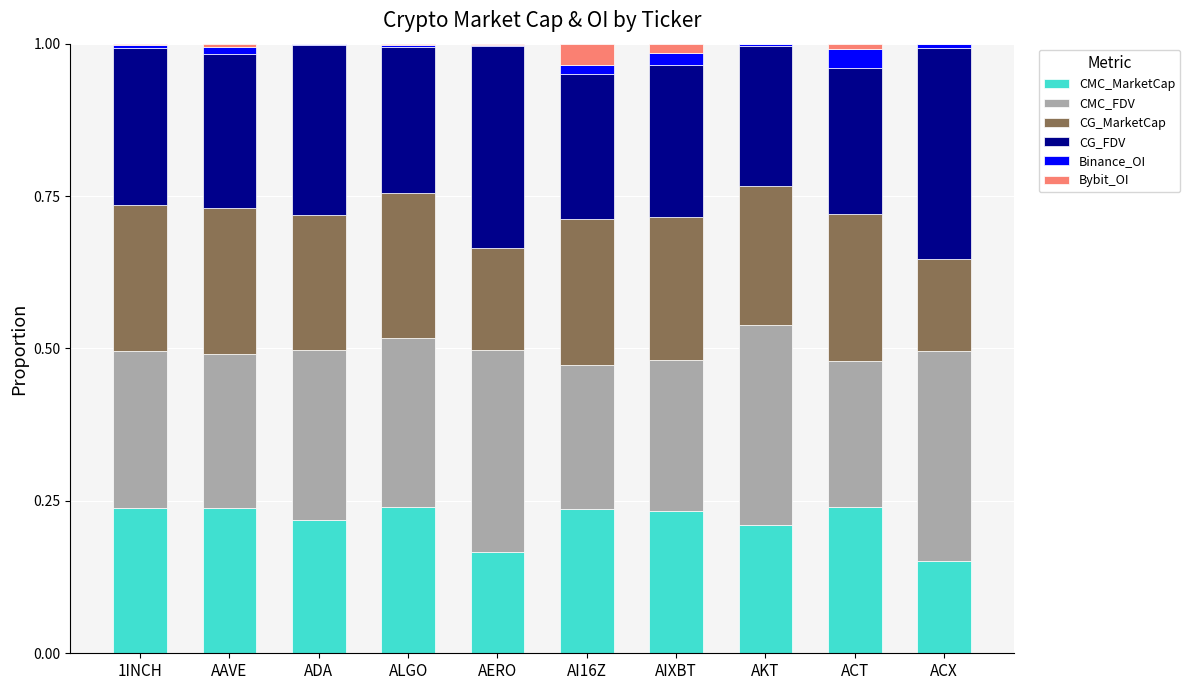

Are the bars horizontal?

No